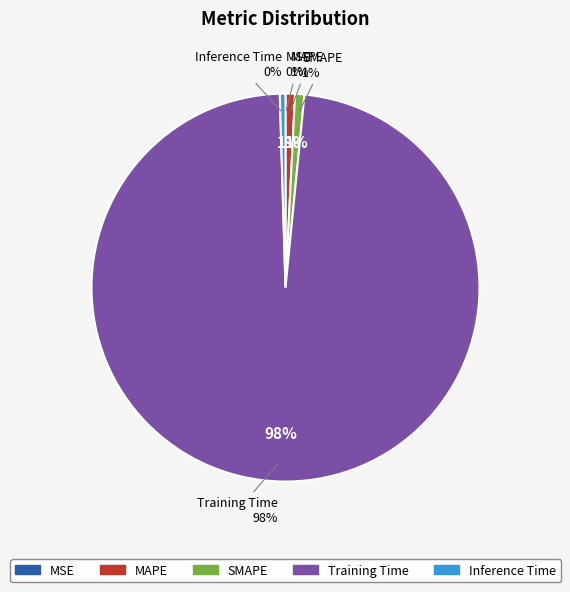

Rank the categories by value from lowest to highest.

MSE, Inference Time, SMAPE, MAPE, Training Time